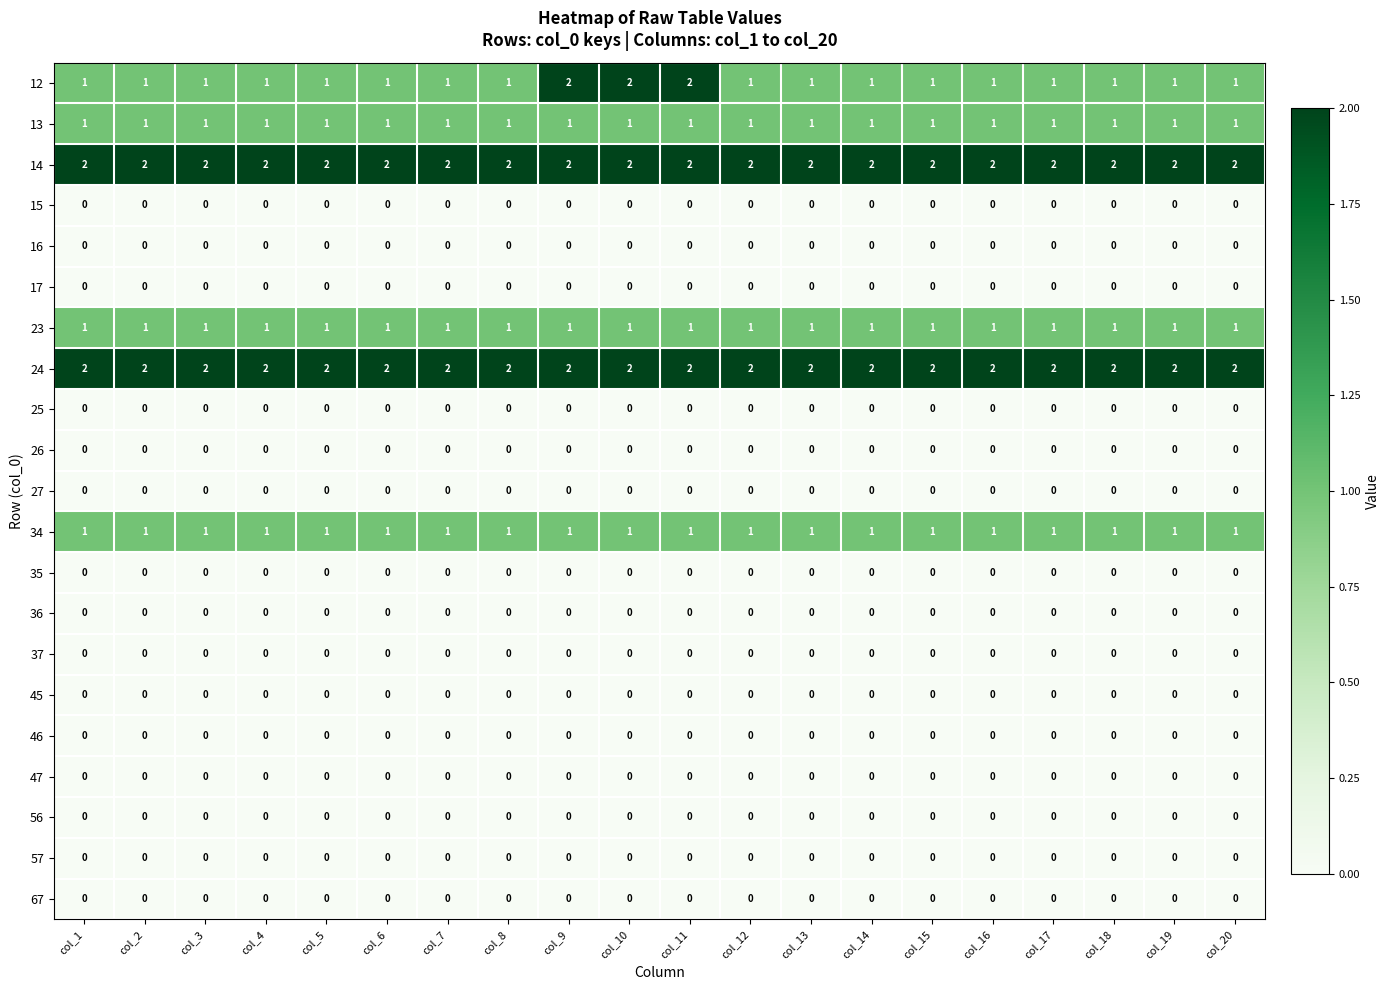

Which series has the largest range (max minus min)?

12